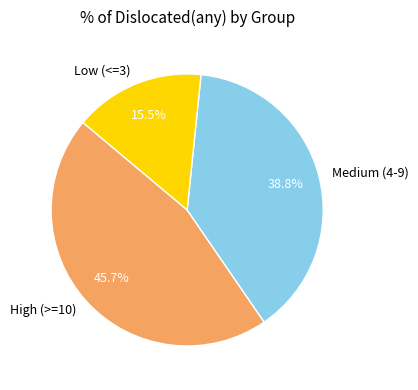

Count the number of slices in the pie.

3